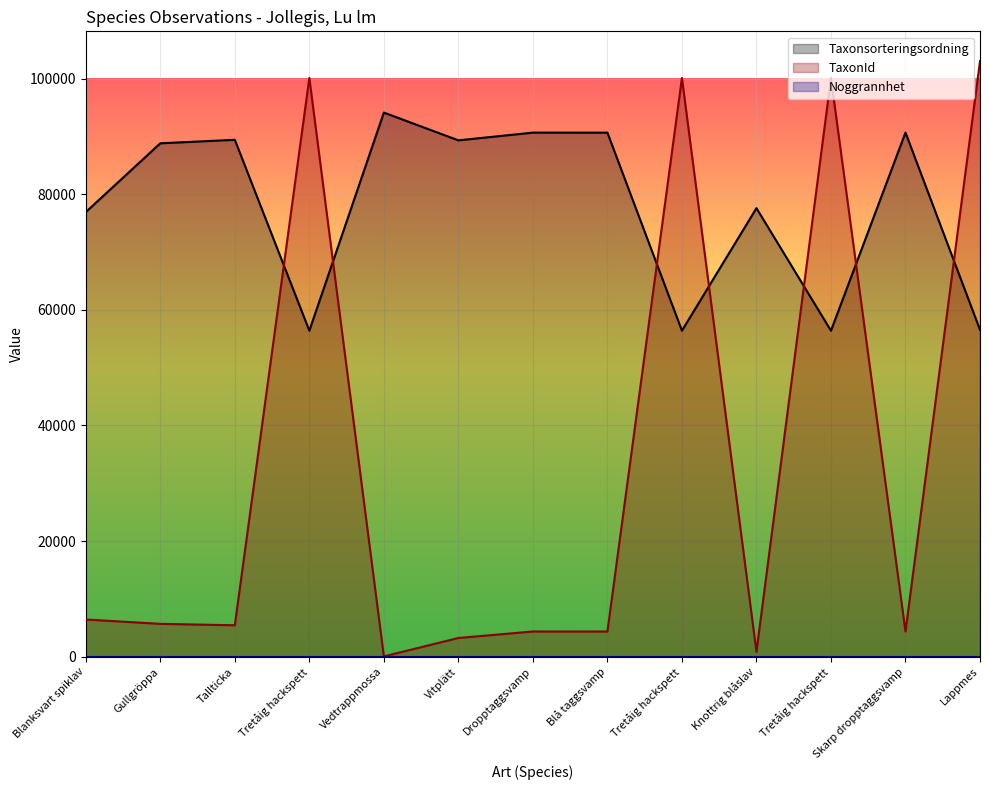

Reading left to right, list all the values displayed in this chart.

Taxonsorteringsordning: Blanksvart spiklav=76909	Gullgröppa=88806	Tallticka=89412	Tretåig hackspett=56395	Vedtrappmossa=94121	Vitplätt=89317	Dropptaggsvamp=90653	Blå taggsvamp=90647	Tretåig hackspett=56395	Knottrig blåslav=77588	Tretåig hackspett=56395	Skarp dropptaggsvamp=90665	Lappmes=56542
TaxonId: Blanksvart spiklav=6437	Gullgröppa=5685	Tallticka=5442	Tretåig hackspett=100109	Vedtrappmossa=53	Vitplätt=3242	Dropptaggsvamp=4364	Blå taggsvamp=4362	Tretåig hackspett=100109	Knottrig blåslav=864	Tretåig hackspett=100109	Skarp dropptaggsvamp=4366	Lappmes=103022